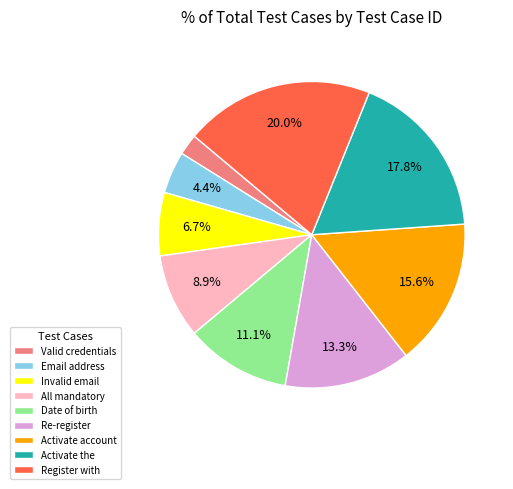

To the nearest percent, what is the average slice percentage?

11%